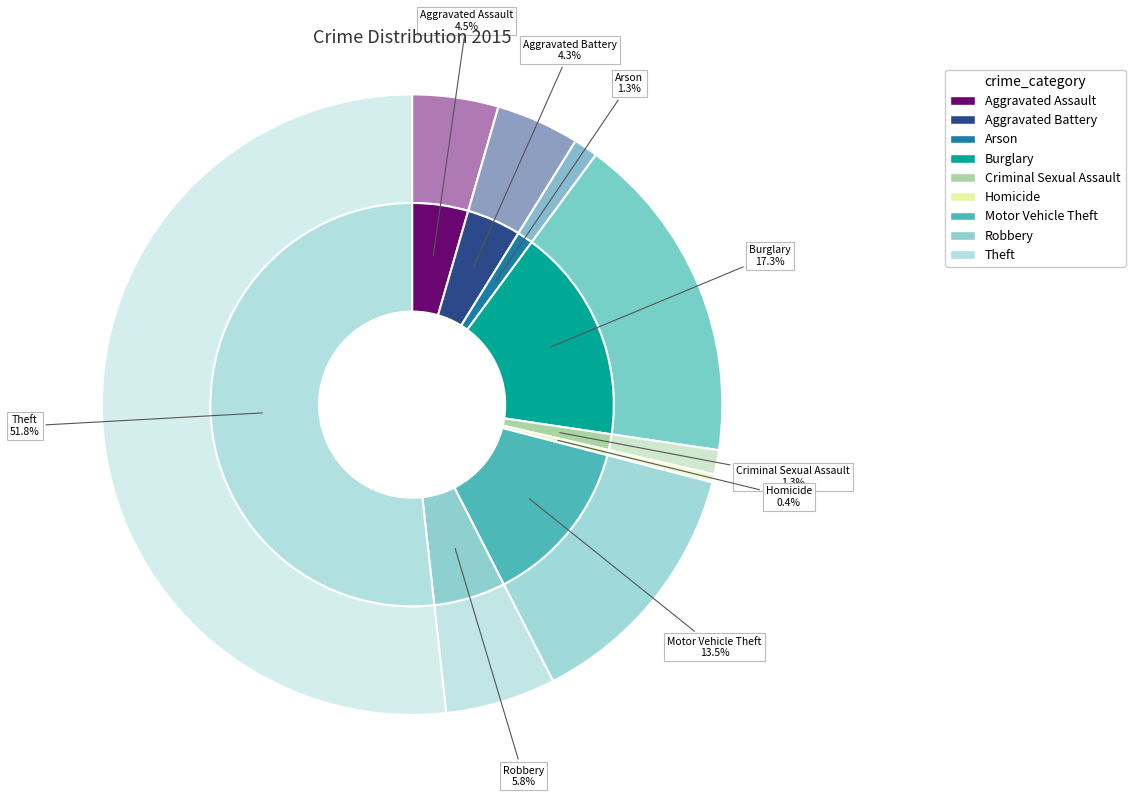

To the nearest percent, what is the combined percentage of Aggravated Battery and Motor Vehicle Theft?

18%